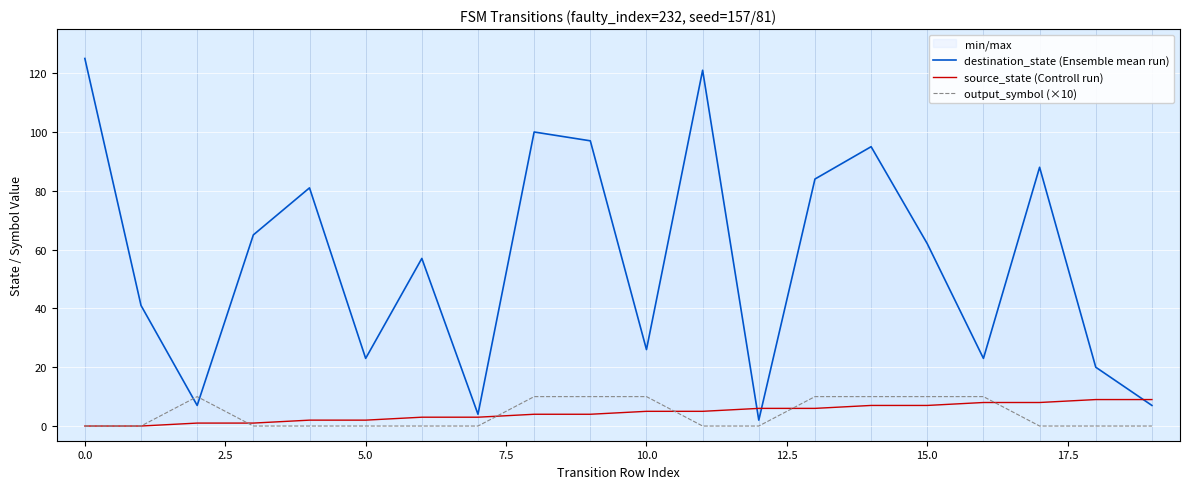

The output_symbol (×10) series shows 5 at 10.0. True or false?

False